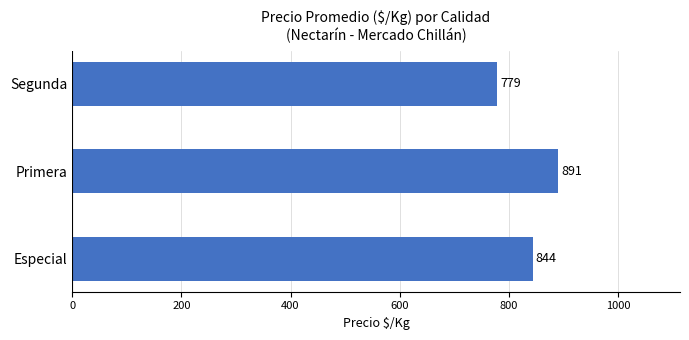

What is the smallest value displayed?

779.0